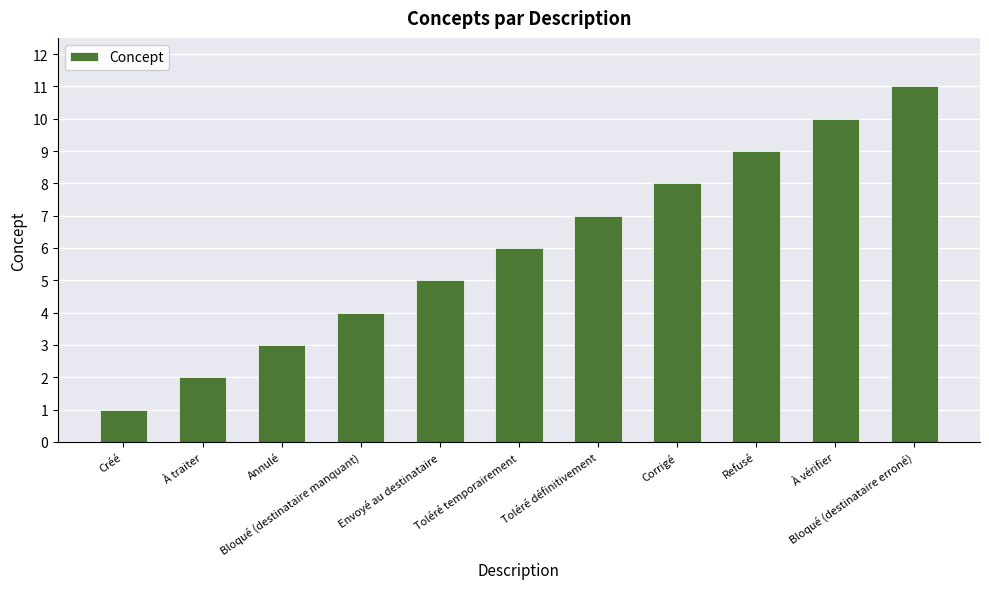

What is the label of the 6th bar from the left?

Toléré temporairement